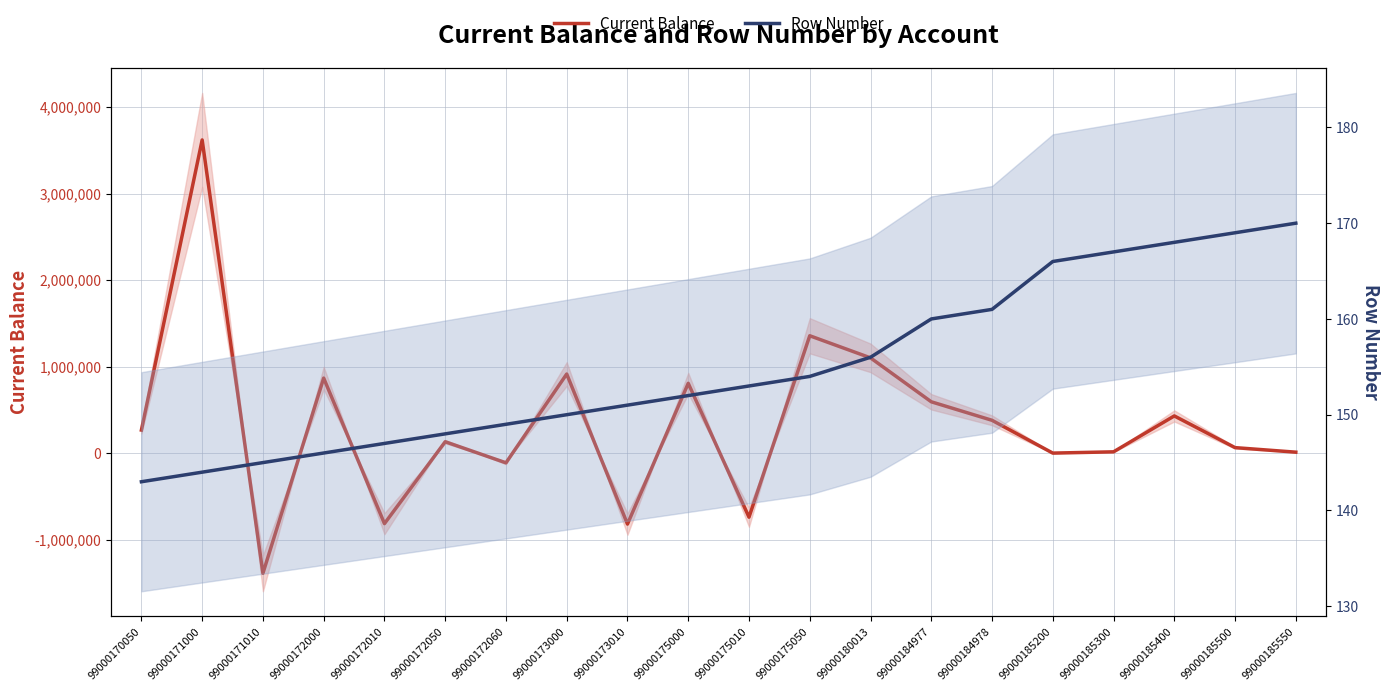

True or false: Row Number has more than 2 interior local peaks.

False